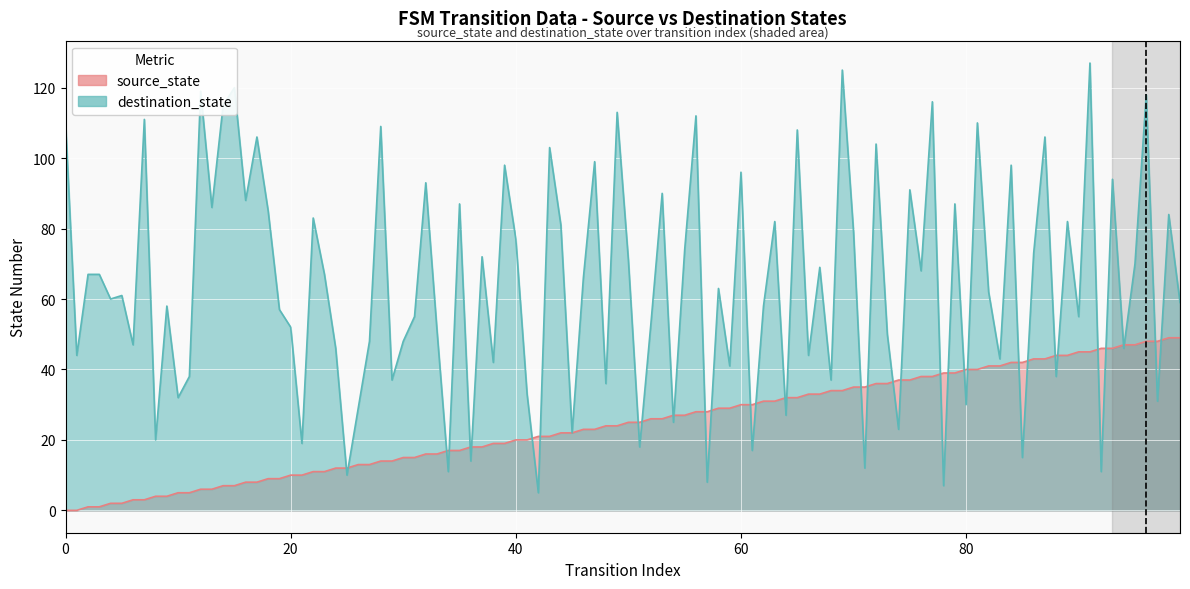

What are all the series names shown in the legend?

source_state, destination_state